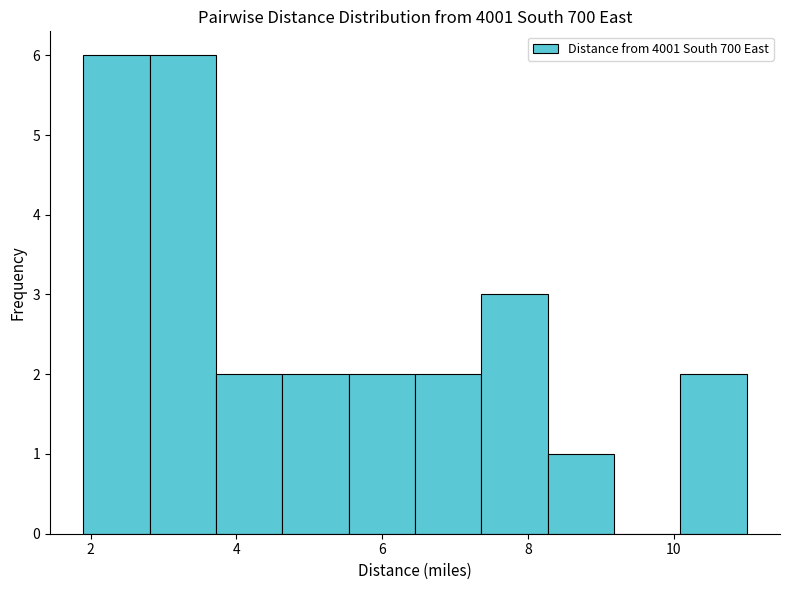

Reading left to right, transcribe this chart: for each bar, give the range it covers on the x-axis and its height. Neither the bar edges nor the heights are printed on the chart, so give them approximately, as read against the axes.

2.0 to 2.8: 6
2.8 to 3.8: 6
3.8 to 4.6: 2
4.6 to 5.6: 2
5.6 to 6.4: 2
6.4 to 7.4: 2
7.4 to 8.2: 3
8.2 to 9.2: 1
9.2 to 10.0: 0
10.0 to 11.0: 2